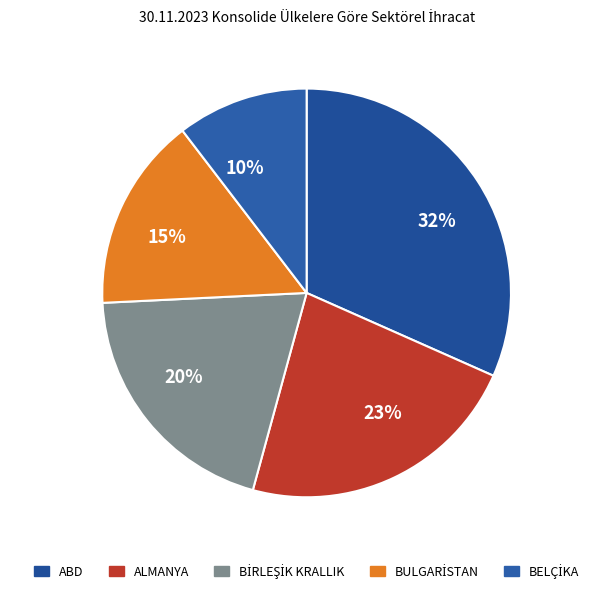

How many segments does this pie chart have?

5